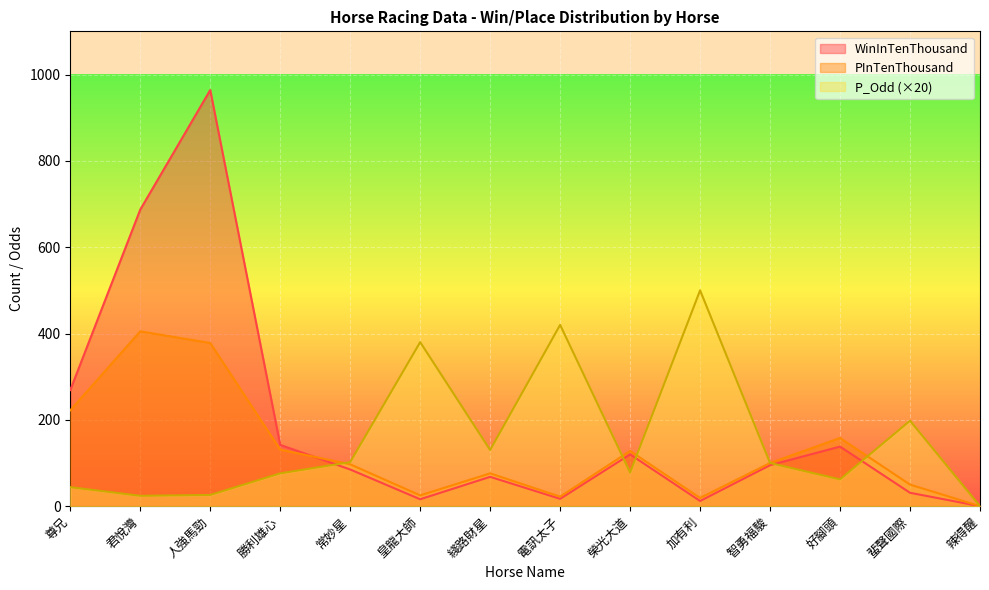

Which category has the lowest value across all series?

辣得醒